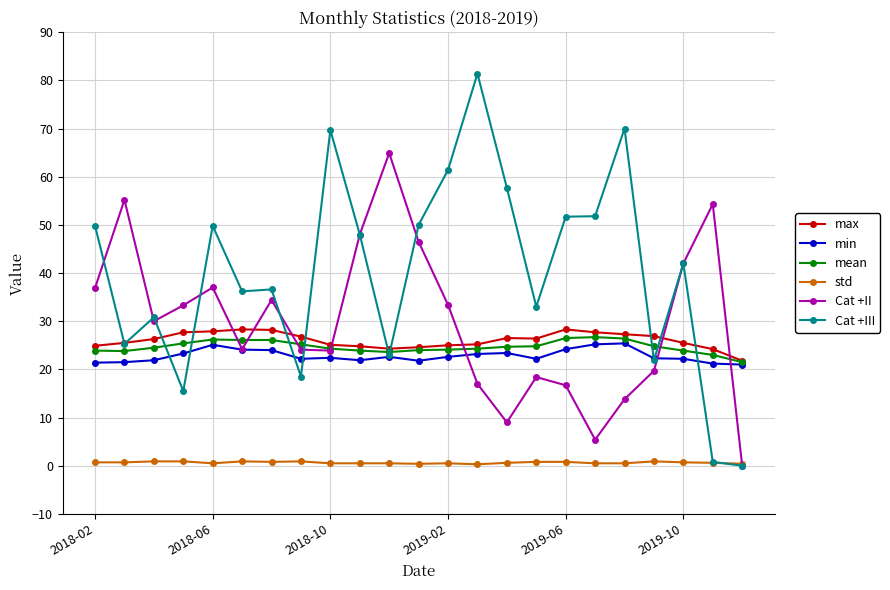

What is the value of the Cat +III point at the 8th from the left?

18.5